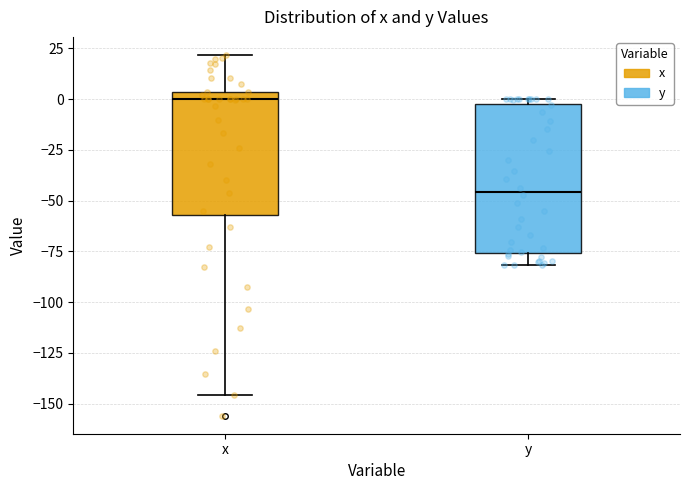

Which box has the highest median line?

x